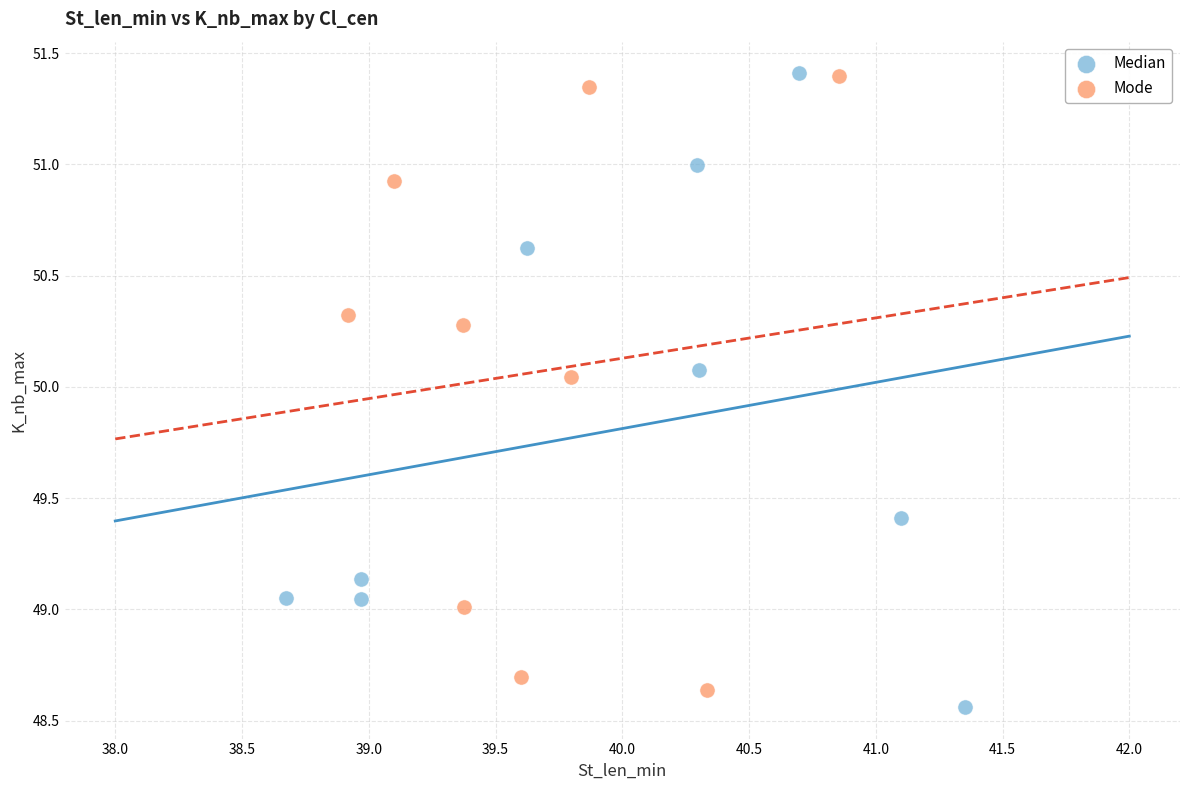

What are all the series names shown in the legend?

Median, Mode